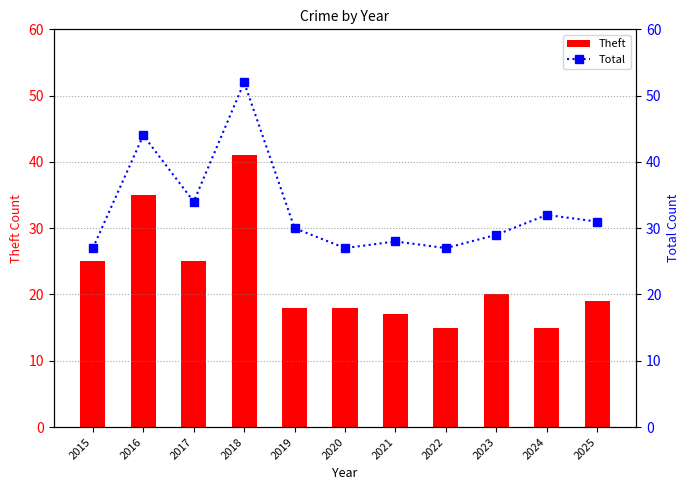

How many data points in Total are less than 30?

5